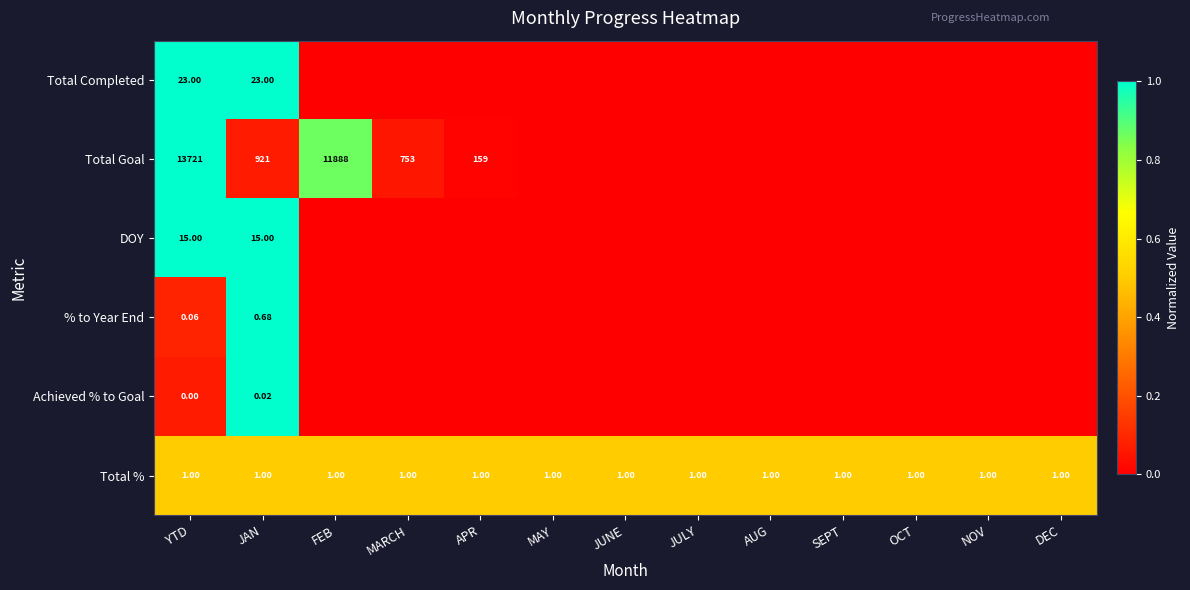

At JAN, list the series in order from largest to smallest.

Total Goal, Total Completed, DOY, Total %, % to Year End, Achieved % to Goal